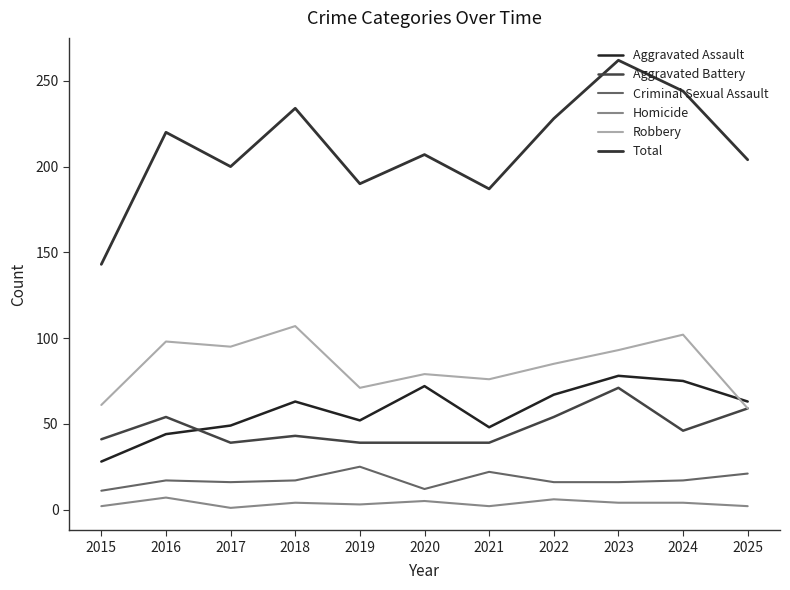

Which series changed the most between 2016 and 2021?

Total